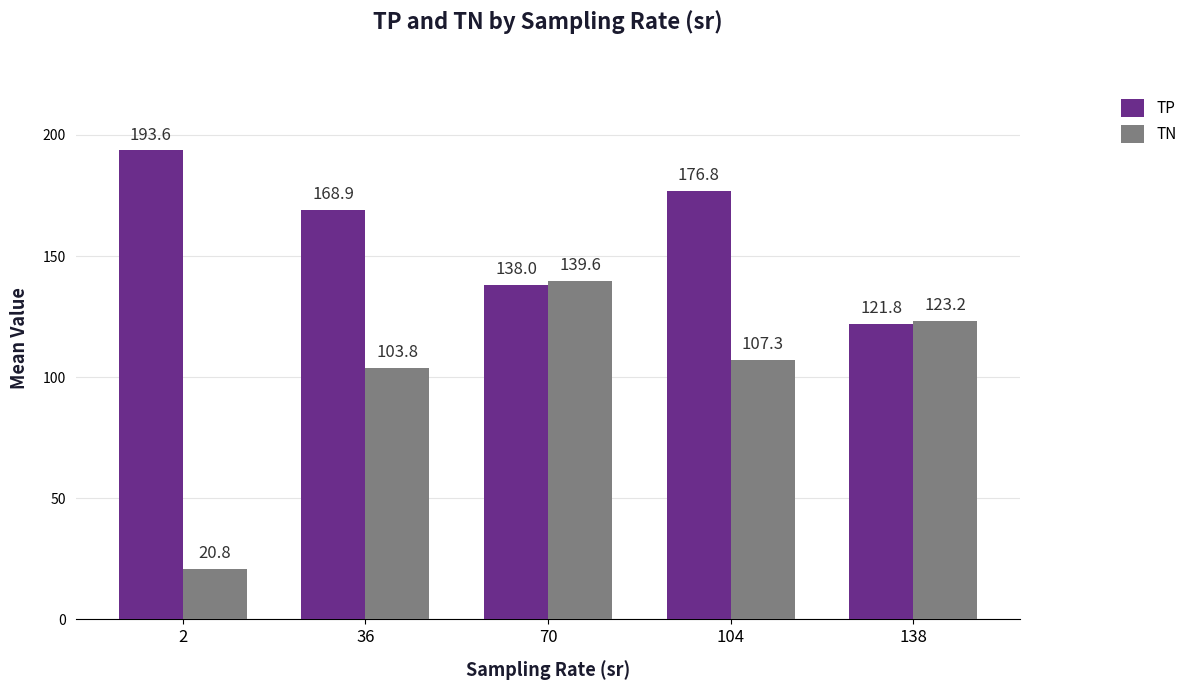

List the series in order of their overall mean, lowest first.

TN, TP